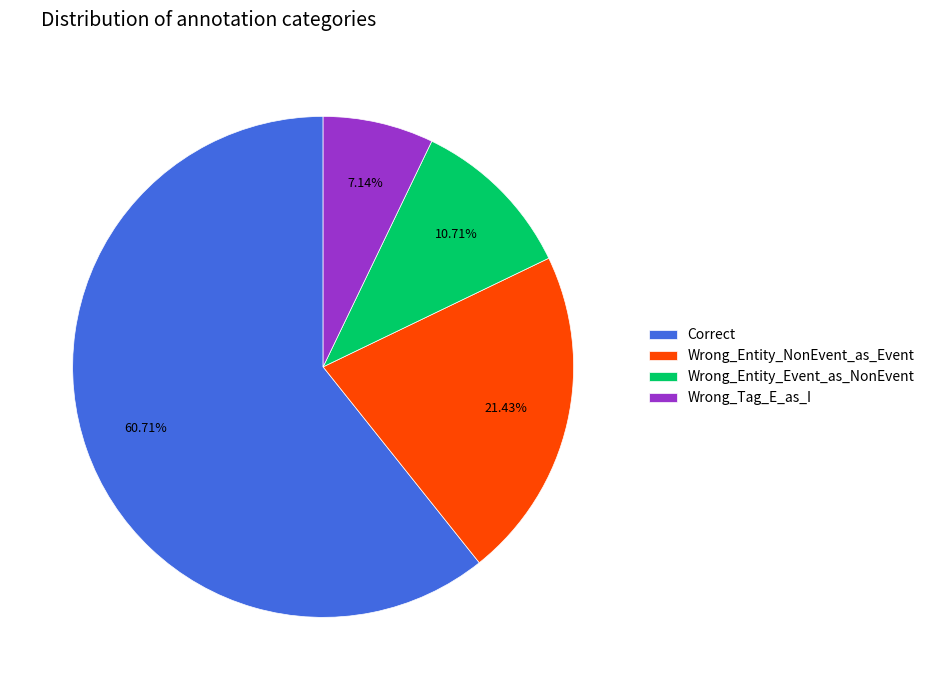

How many segments does this pie chart have?

4